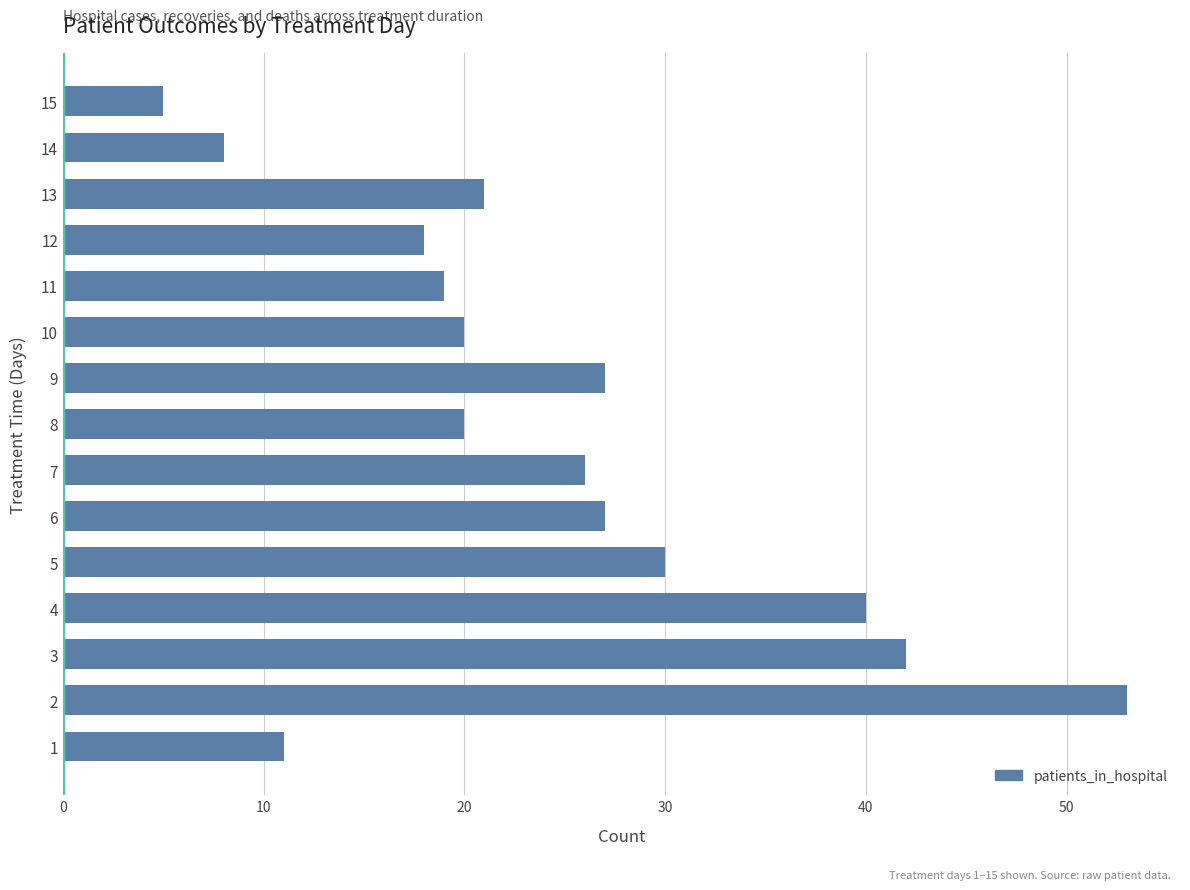

Is it true that the value at 3 is 42?

True